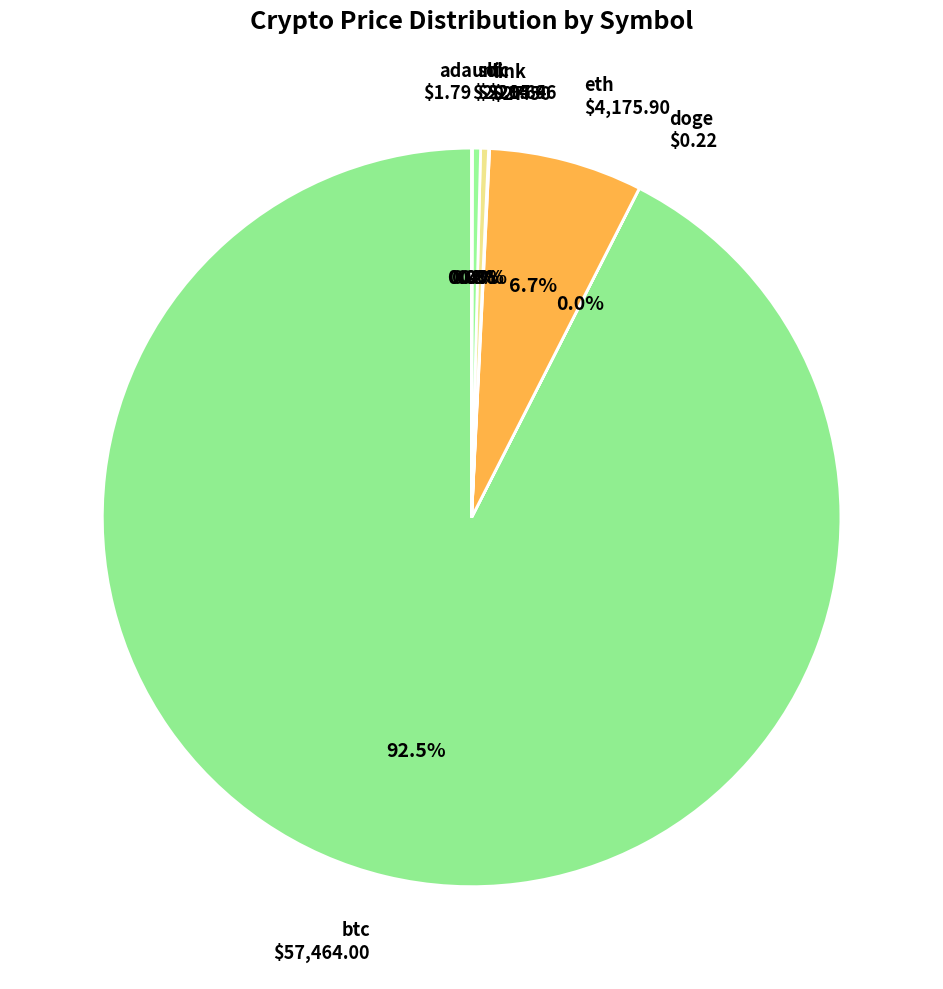

Is the sum of eth and btc greater than half?

Yes